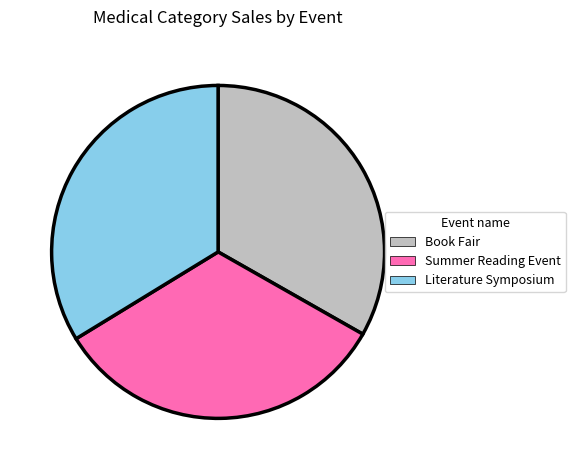

Is there any slice that represents more than half of the pie?

No